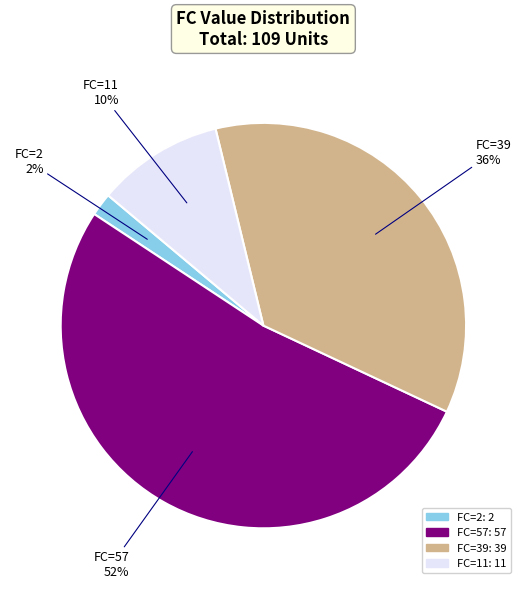

Which category accounts for the majority?

FC=57